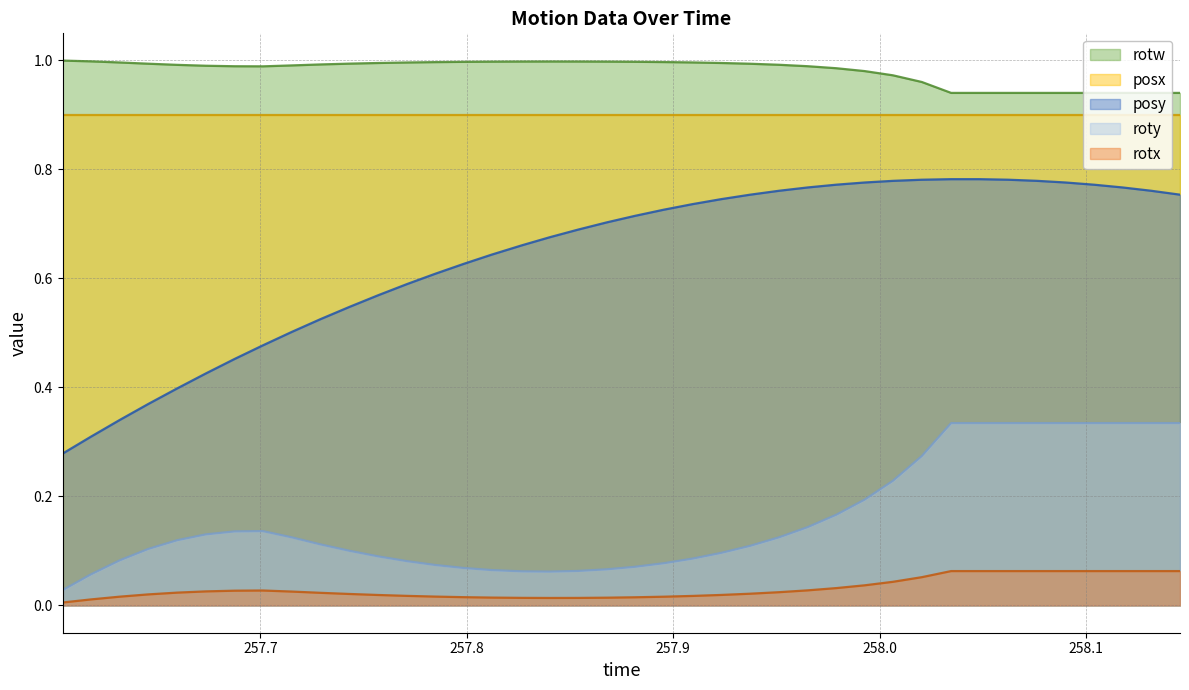

How many lines are shown in the chart?

5